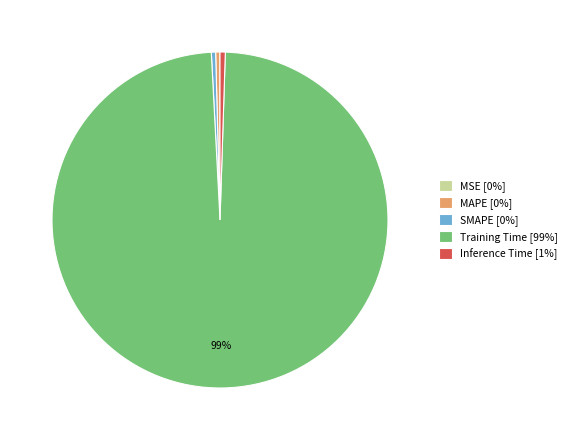

True or false: Inference Time [1%] accounts for 1% of the total.

True